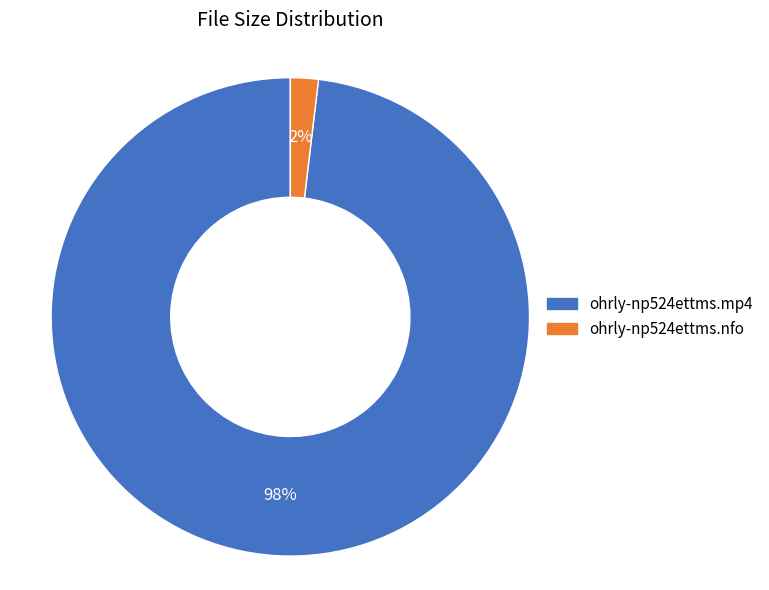

Does any single category account for the majority?

Yes